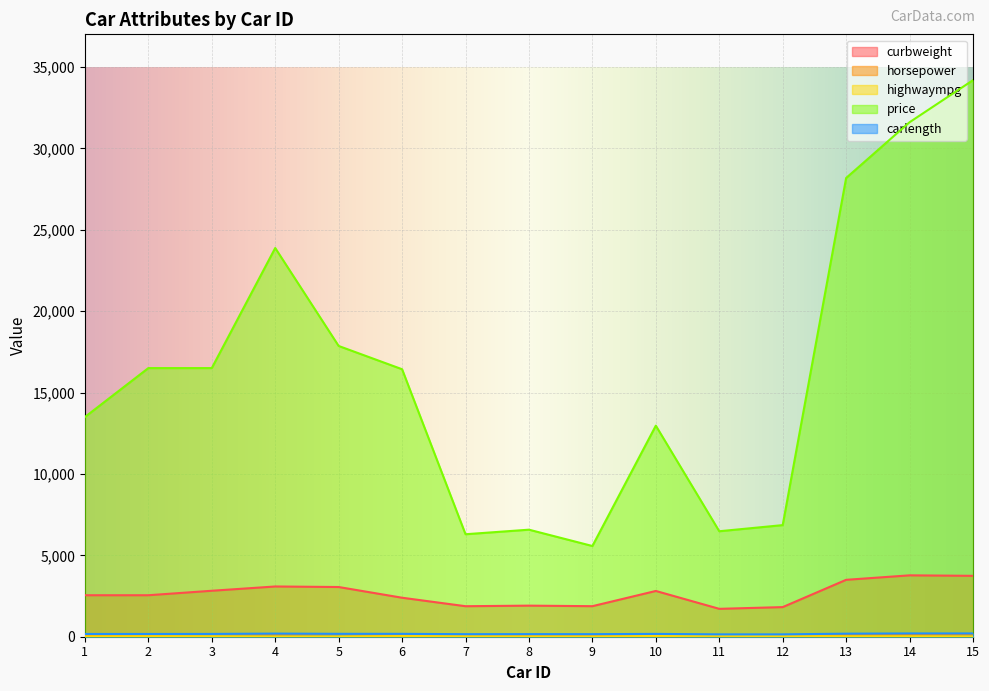

What is the value of the highwaympg point at the 13th from the left?

25.0